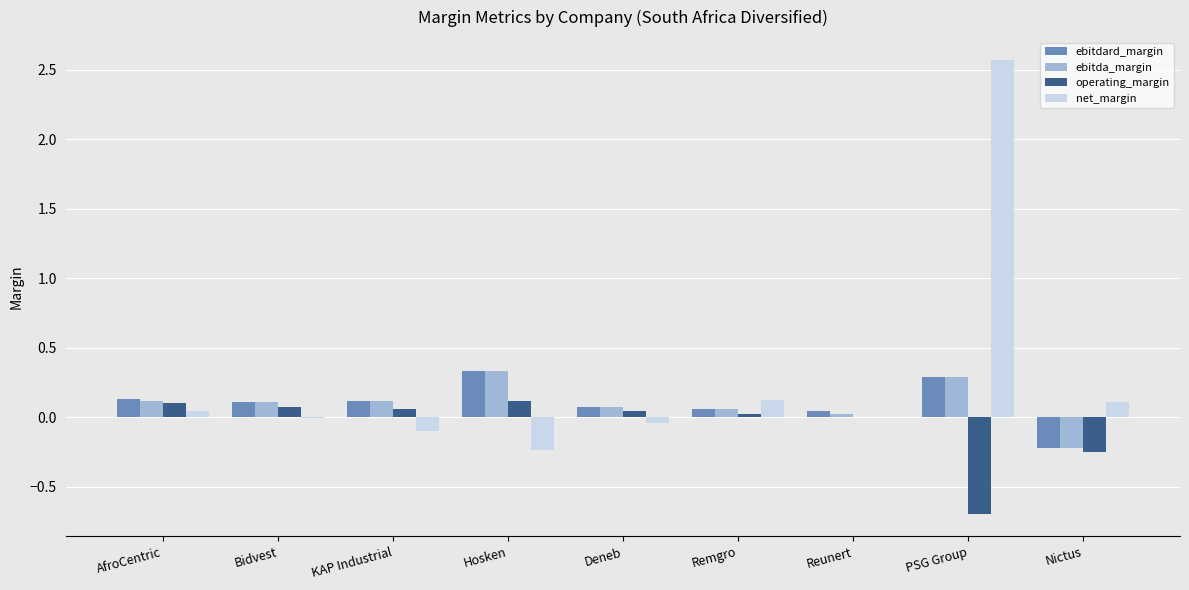

What are all the series names shown in the legend?

ebitdard_margin, ebitda_margin, operating_margin, net_margin